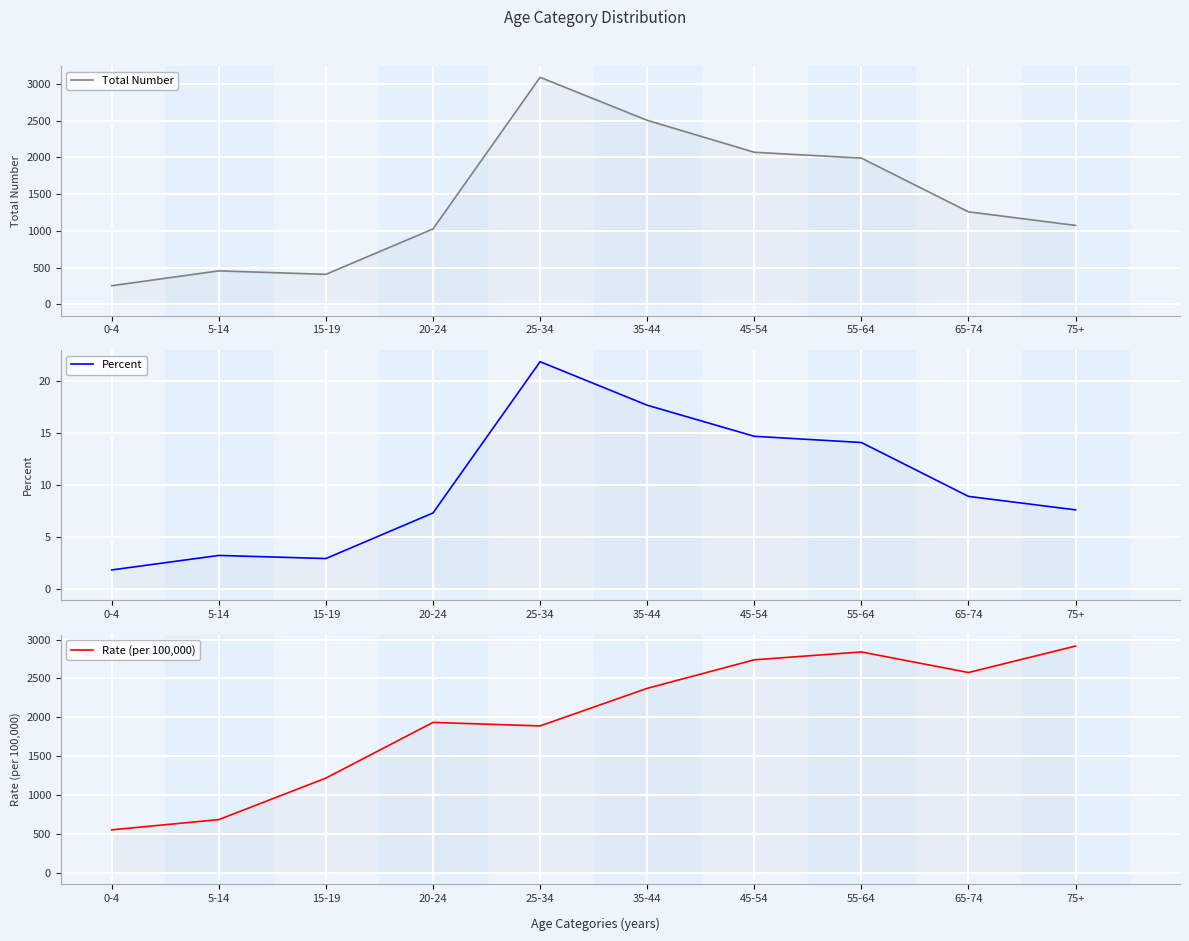

Where do Rate (per 100,000) and Total Number first cross each other?

20-24 and 25-34